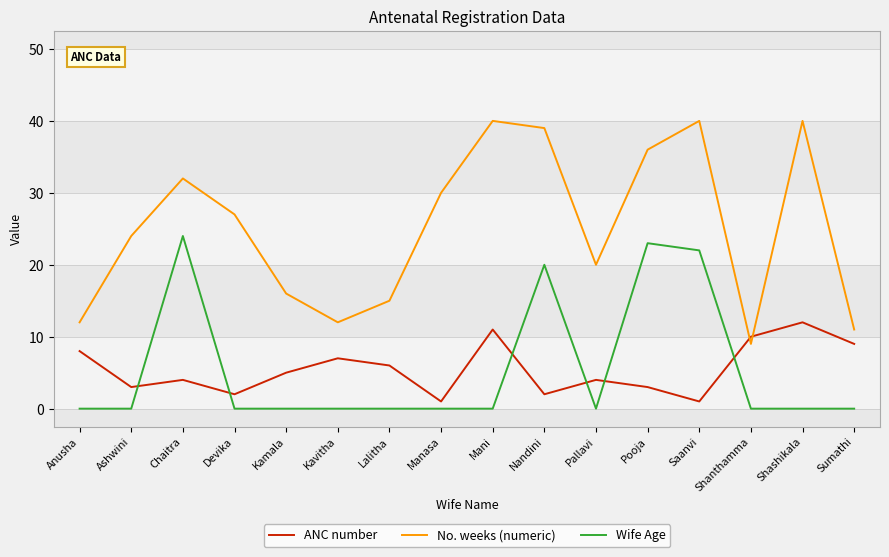

How many intersections are there between Wife Age and ANC number?

6